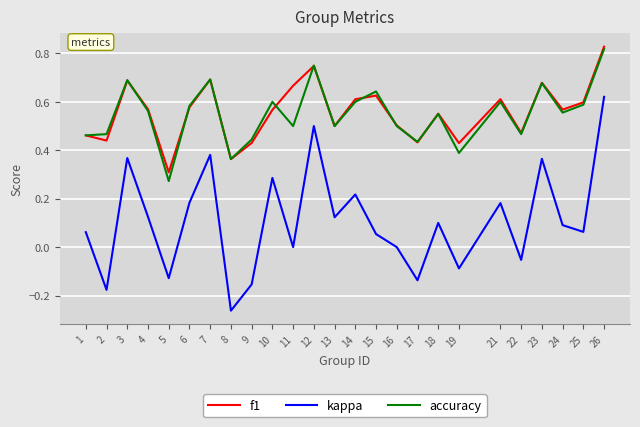

The value of accuracy at 21 is 0.4. True or false?

False